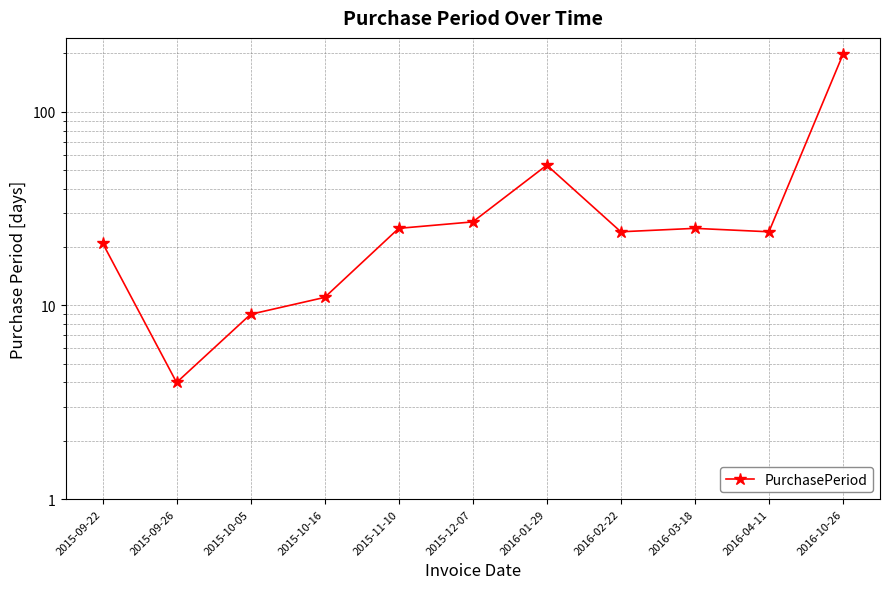

Which has a higher value, 2016-02-22 or 2015-09-26?

2016-02-22